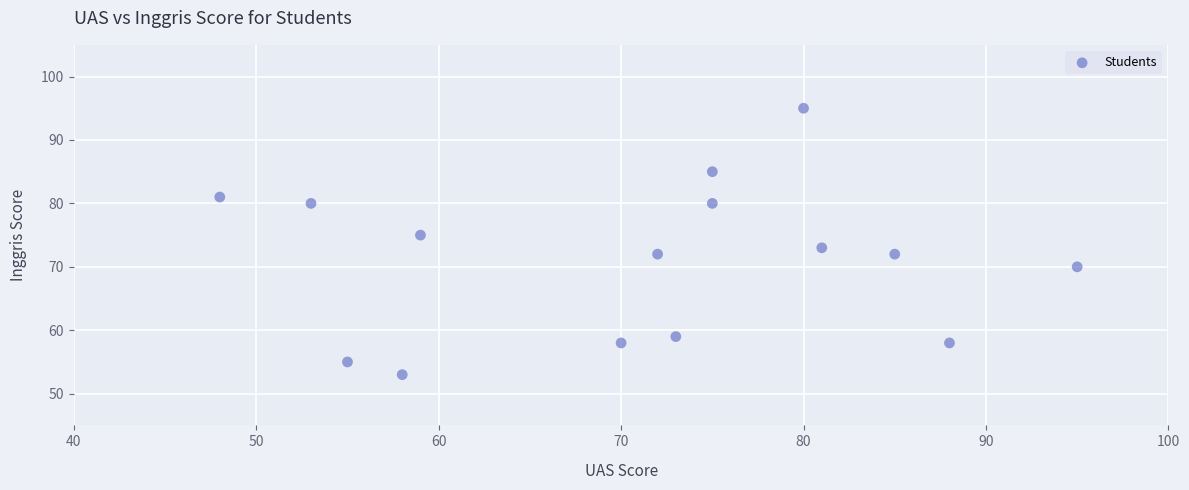

What is the range of Y values (max minus min)?

42